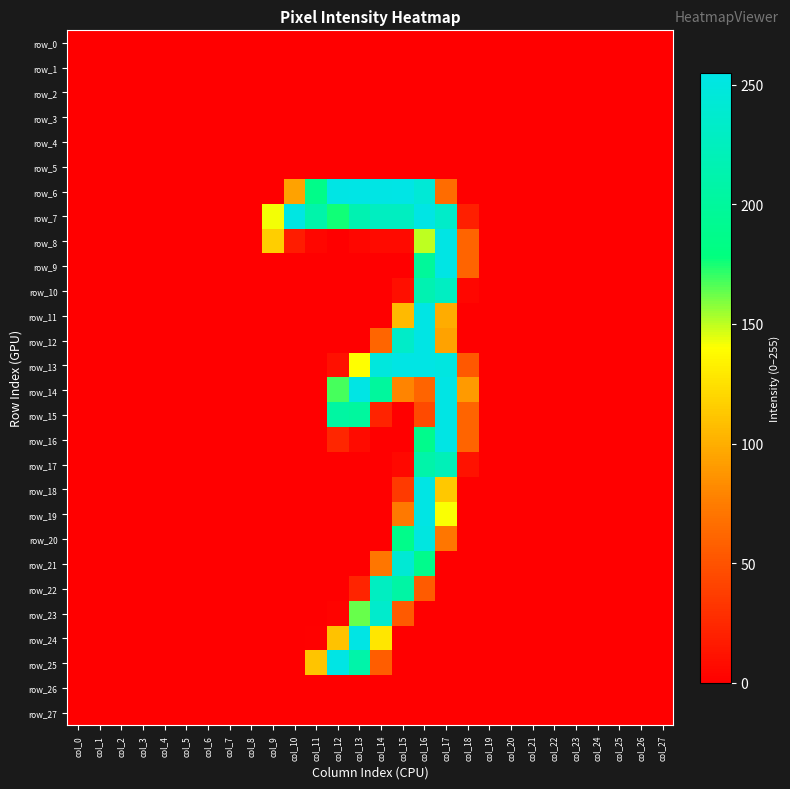

How many data points in row_10 are above 0?

4